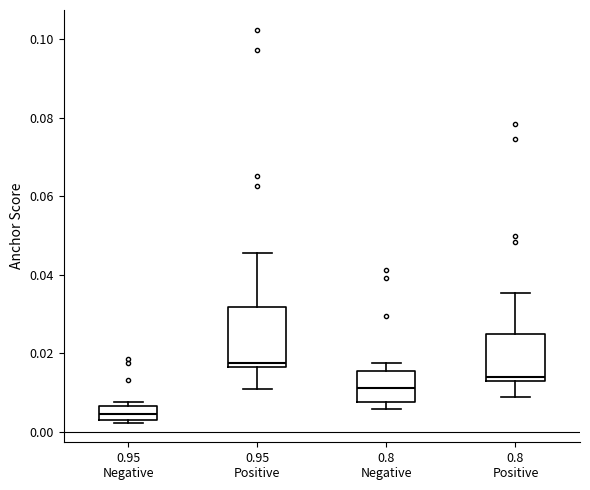

Comparing the boxes themselves (not the whiskers), which one is the tallest?

0.95 Positive